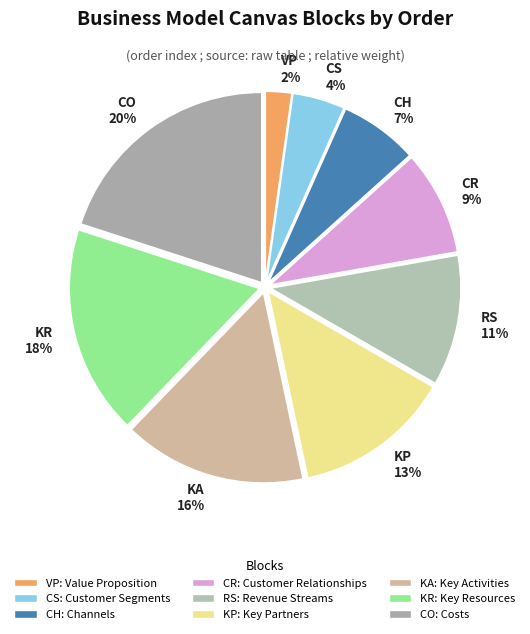

To the nearest percent, what portion does CO represent?

20%